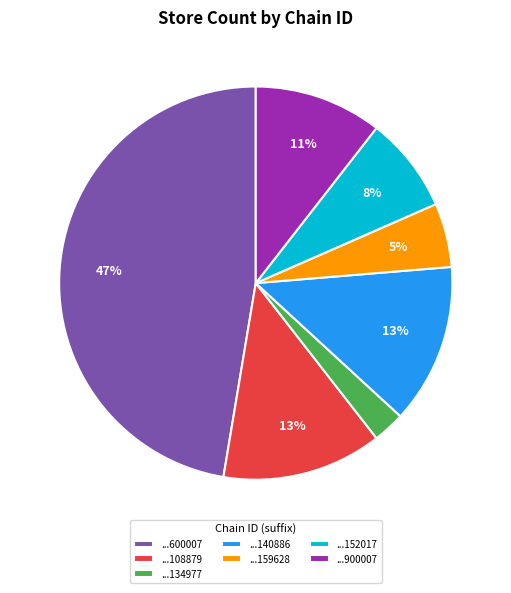

Does ...108879 account for over 50% of the chart?

No